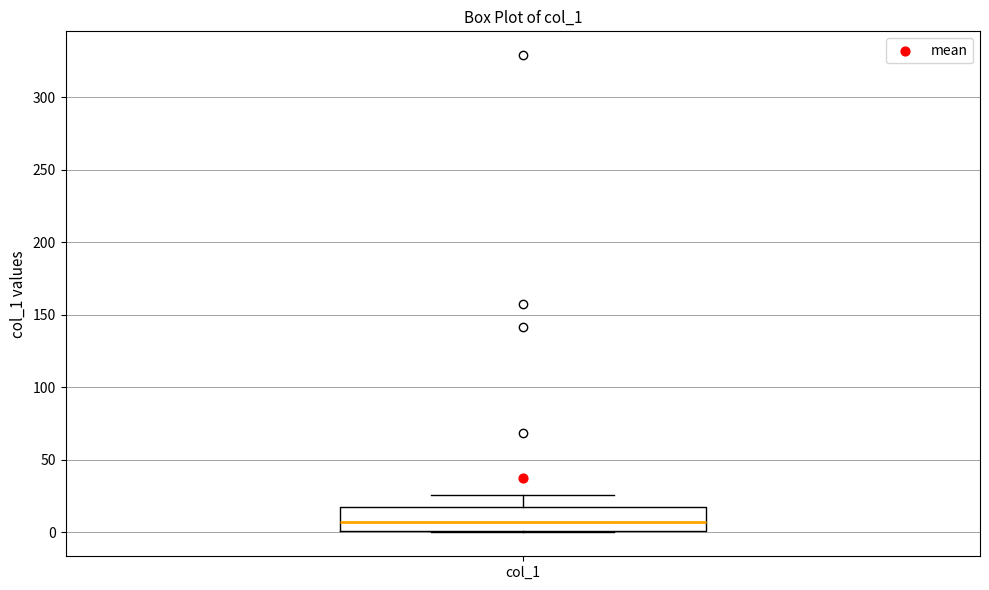

Transcribe this box plot: give where the median line is, the range the box spans, and where the two whiskers end, as read against the y-axis. The values are not printed on the chart, so give them approximately, as read against the axis.

median 5, box 0 to 15, whiskers 0 to 25